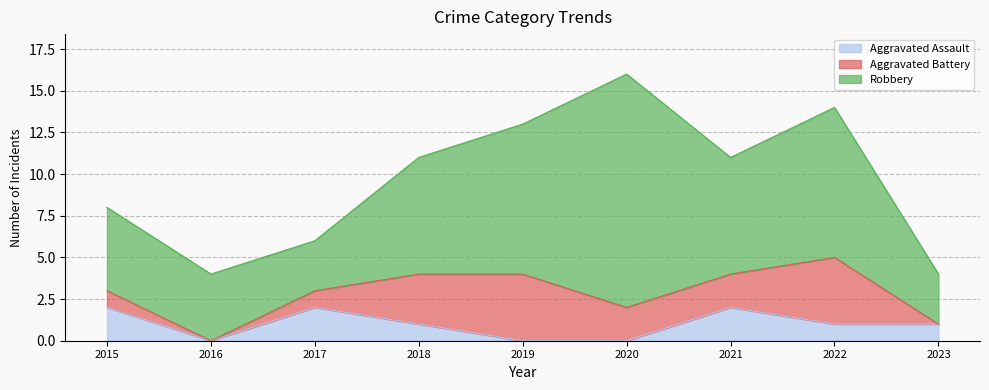

Reading left to right, transcribe all the data shown in this chart.

Aggravated Assault: 2	0	2	1	0	0	2	1	1
Aggravated Battery: 1	0	1	3	4	2	2	4	0
Robbery: 5	4	3	7	9	14	7	9	3